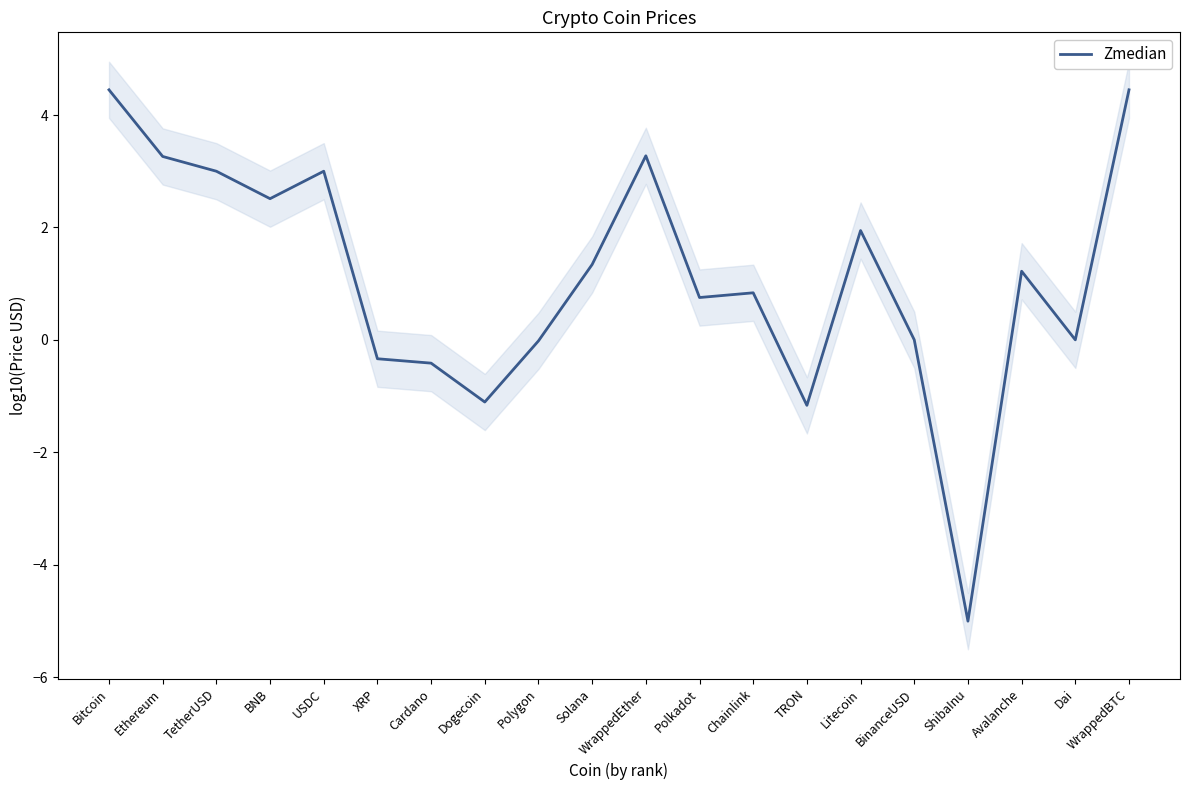

Rank the categories by value from lowest to highest.

ShibaInu, TRON, Dogecoin, Cardano, XRP, Polygon, BinanceUSD, Dai, Polkadot, Chainlink, Avalanche, Solana, Litecoin, BNB, TetherUSD, USDC, Ethereum, WrappedEther, Bitcoin, WrappedBTC